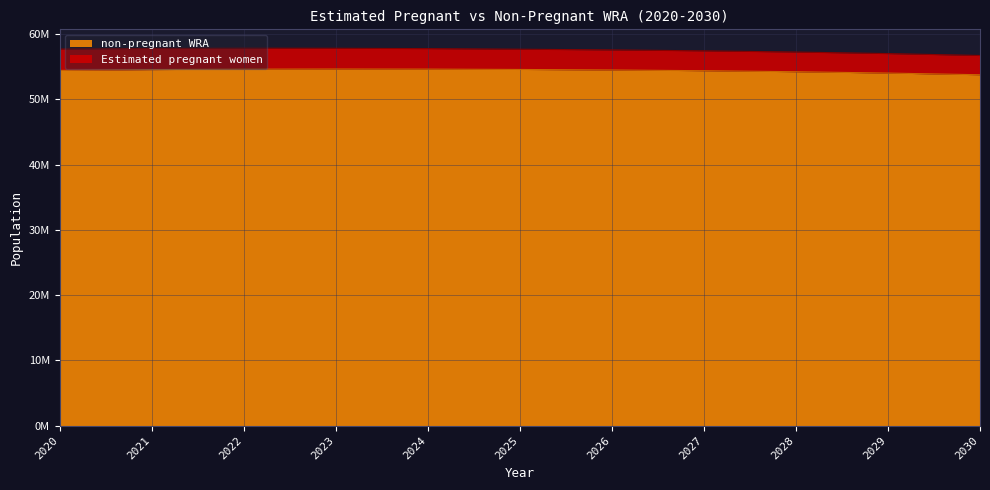

Does the chart have visible grid lines?

Yes